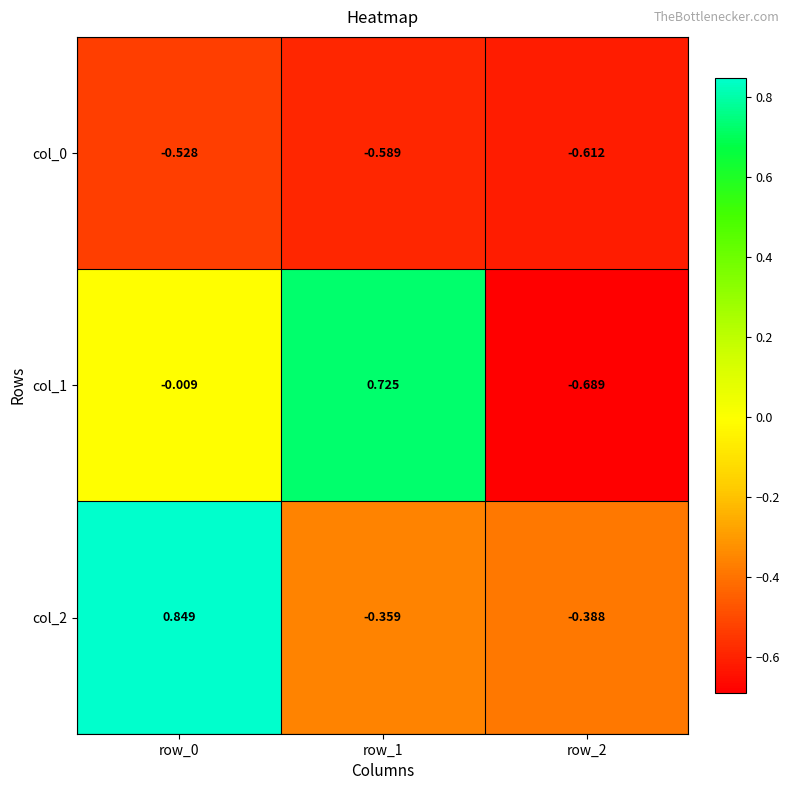

Is the value of col_2 at row_2 greater than the value of col_0 at row_0?

Yes